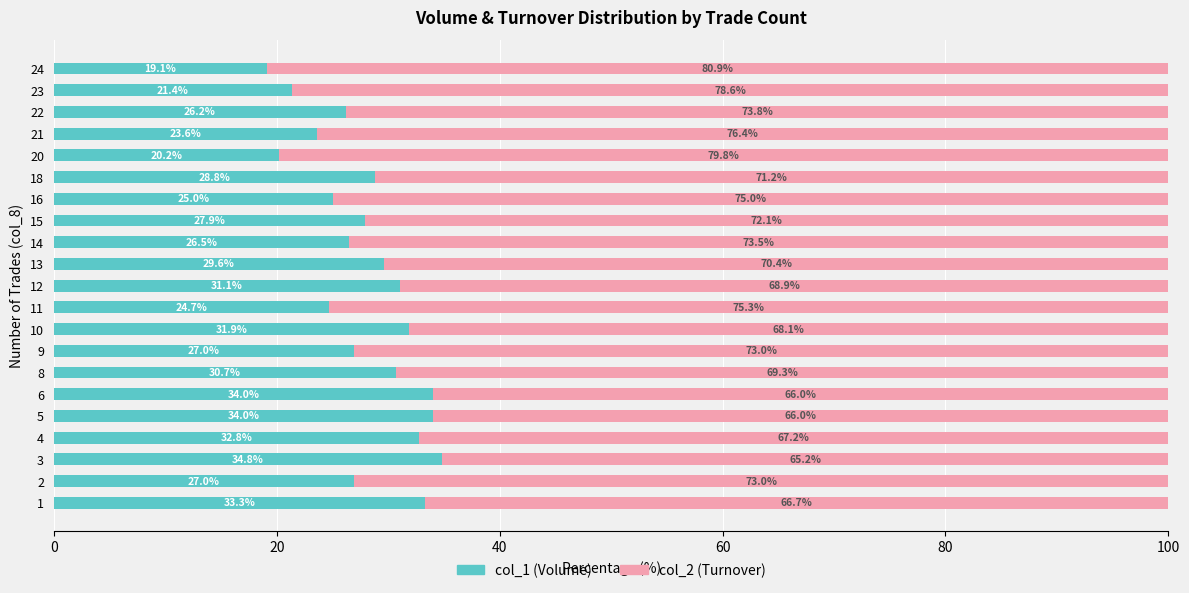

Where is col_1 (Volume) nearest to the value 26?

22